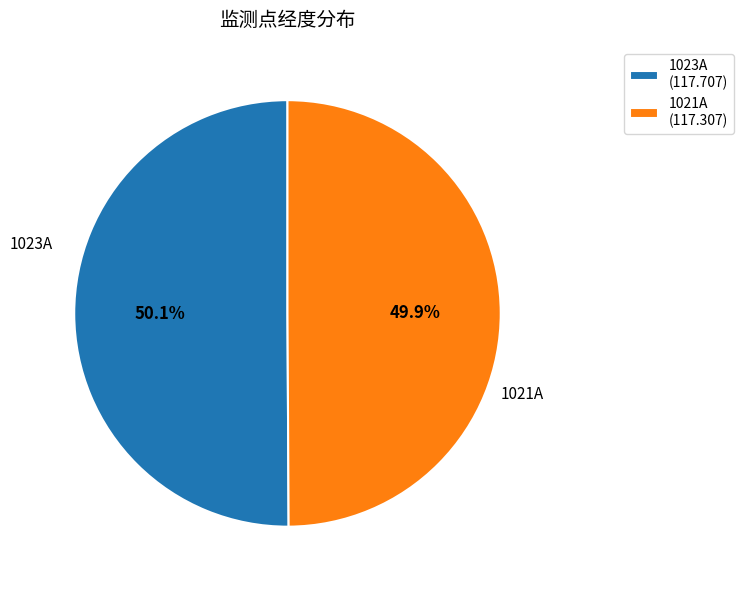

Approximately how many times larger is the value at 1021A compared to 1023A?

1.0